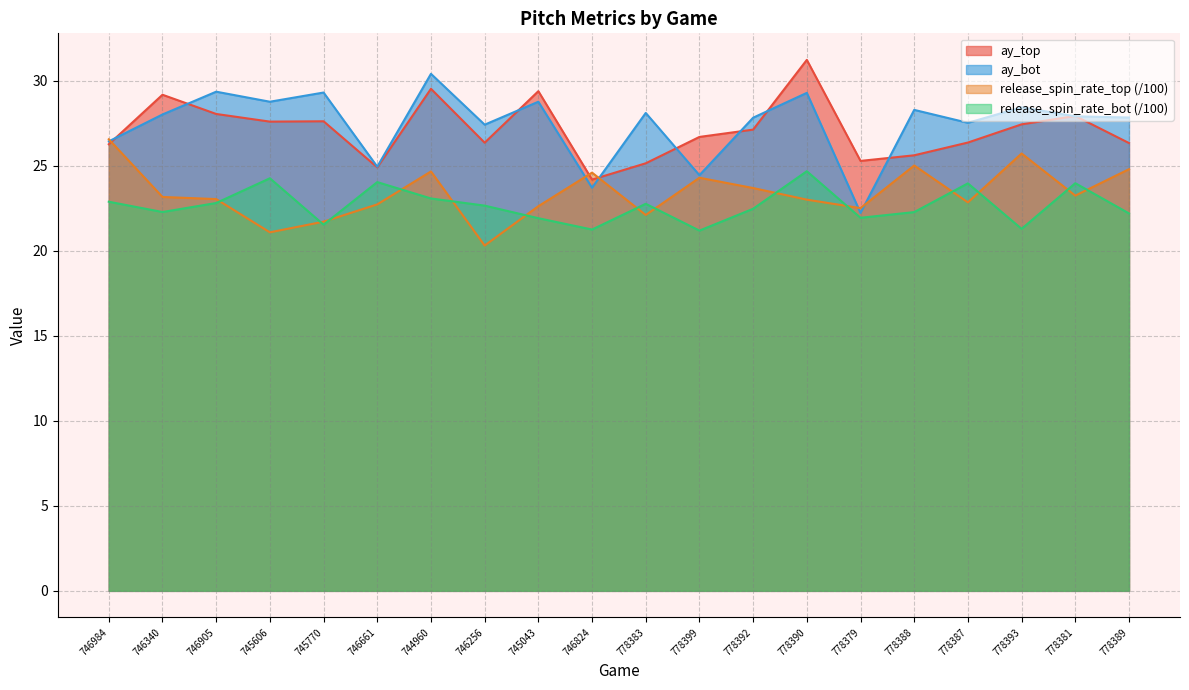

Between 746340 and 778387, which series saw the biggest shift?

ay_top